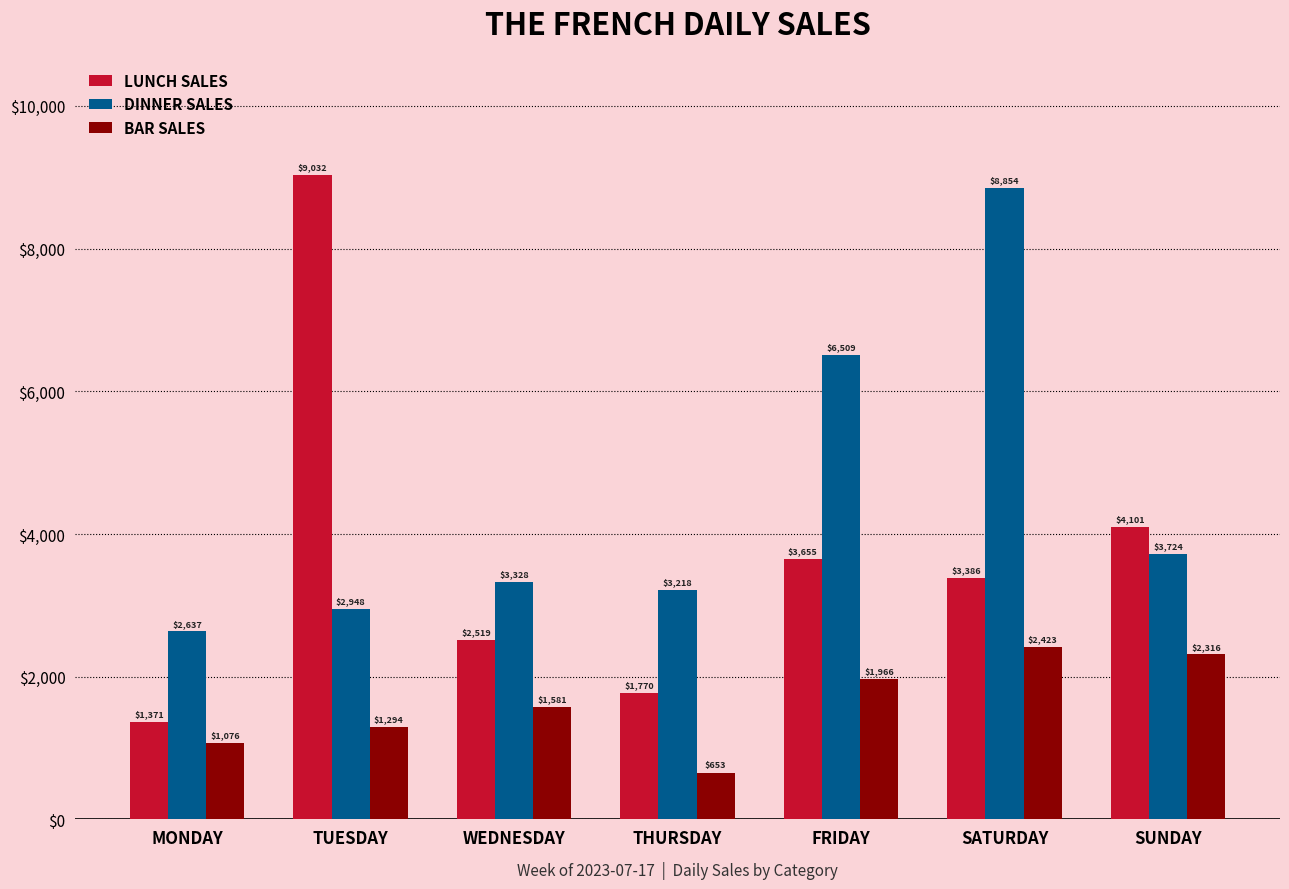

Is it true that BAR SALES equals 1581.0 at WEDNESDAY?

True